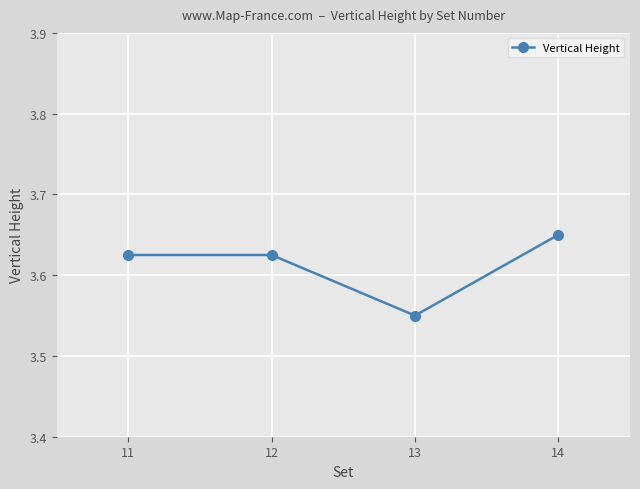

Which has a higher value, 14 or 12?

14